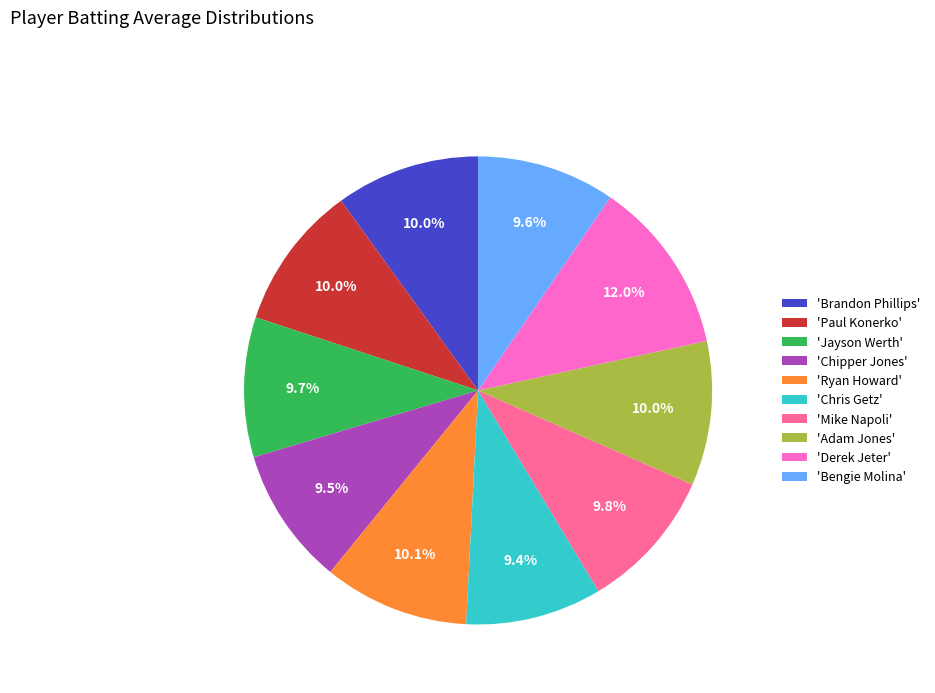

Which category has the biggest portion of the pie?

'Derek Jeter'